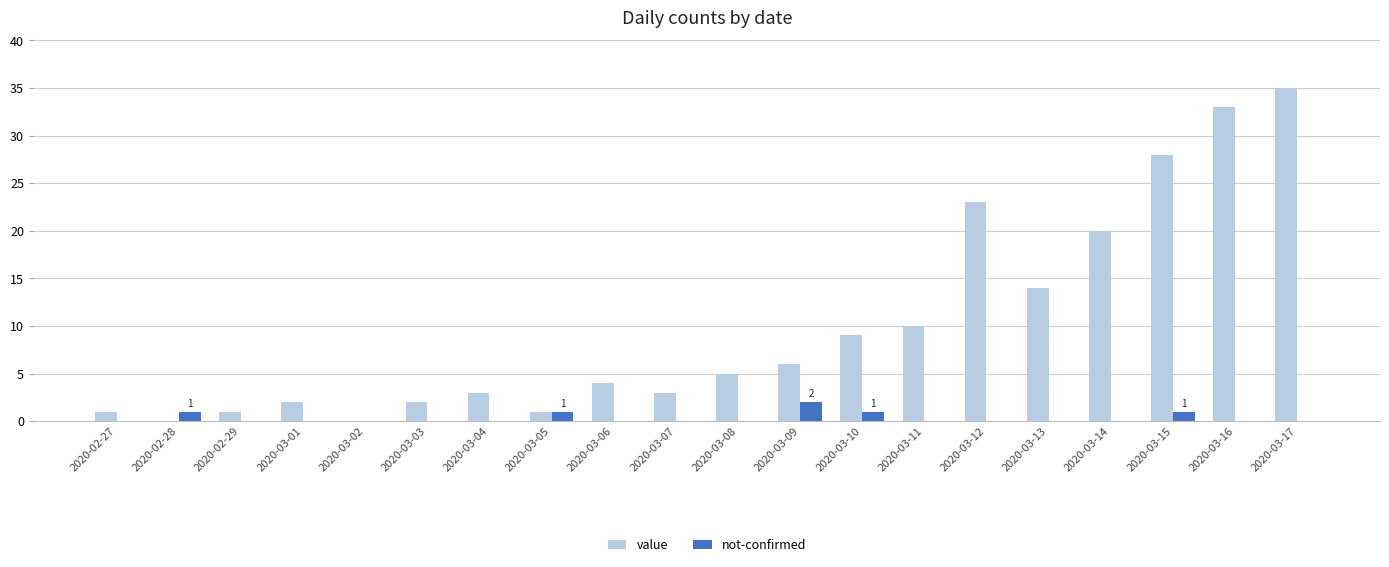

How many not-confirmed values are between 0 and 1?

19